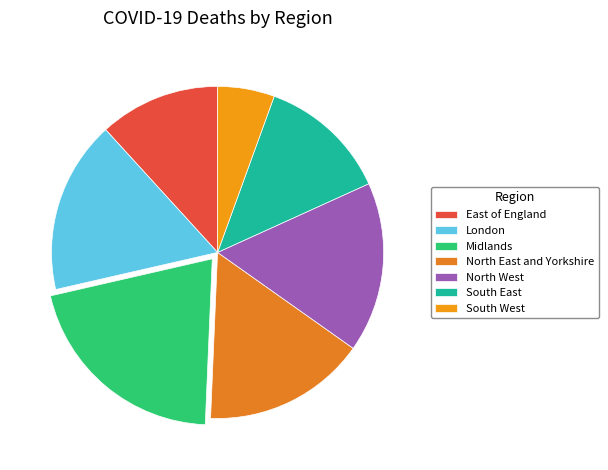

Is it true that London is 10% of the pie?

False